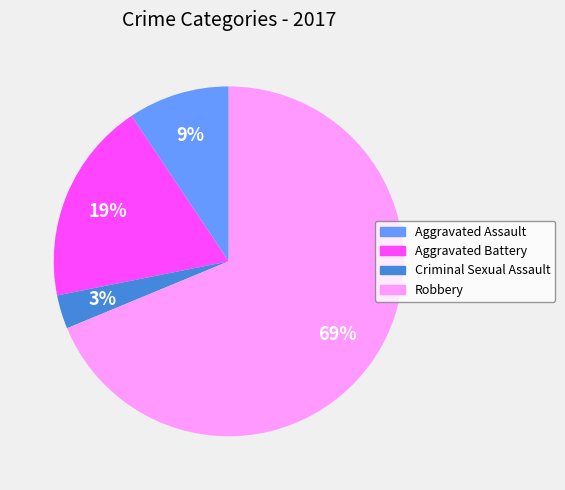

To the nearest percent, what is the difference between the Criminal Sexual Assault and Aggravated Assault slice percentages?

6%